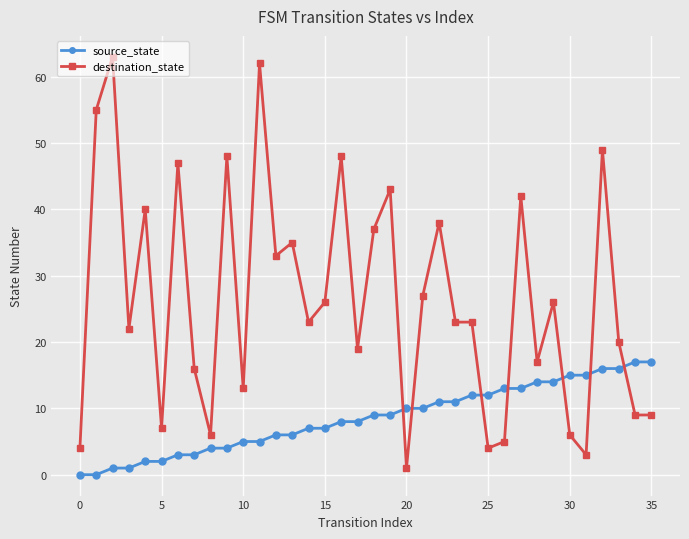

What is the maximum value for destination_state?

63